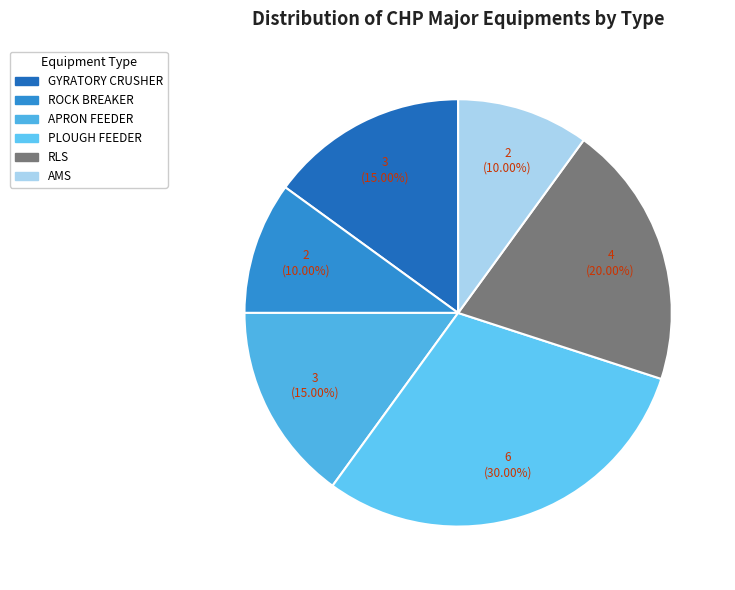

Is APRON FEEDER the majority of the pie?

No